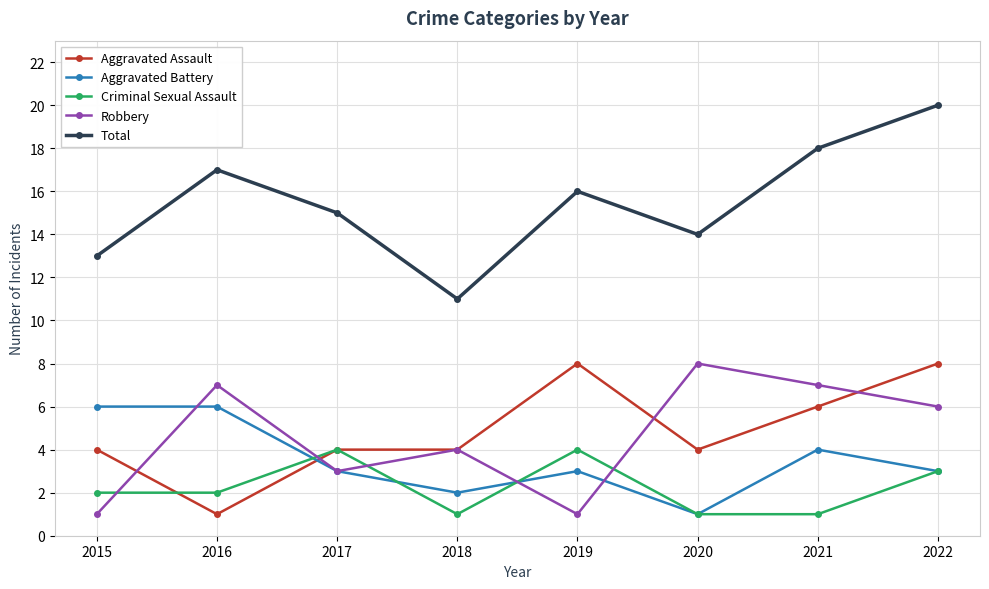

Which series has the largest total across all categories?

Total